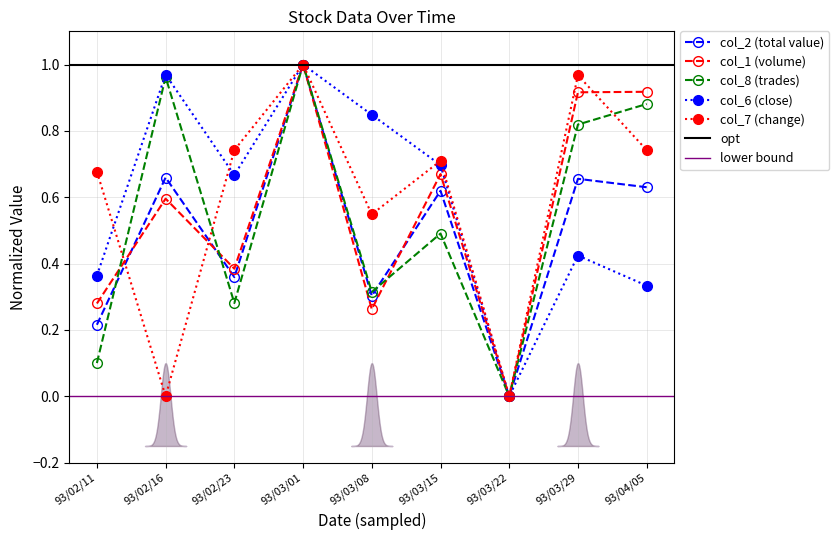

At which category does the chart reach its peak across all series?

93/03/01